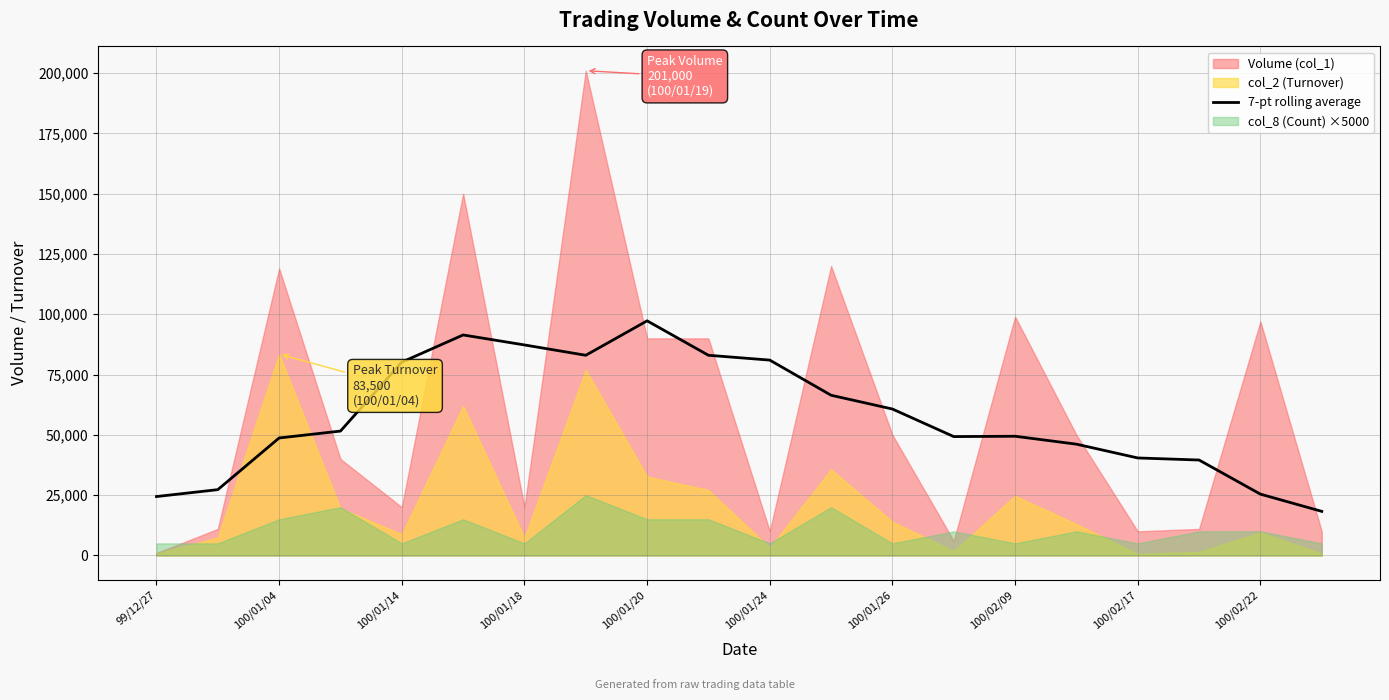

At which label does 7-pt rolling average reach its peak?

100/01/20